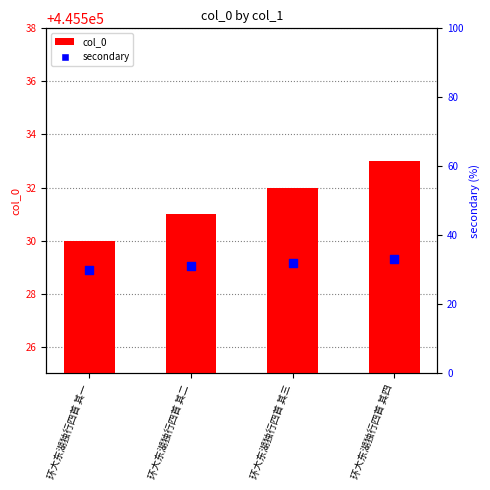

Which series reaches the maximum Y coordinate?

col_0